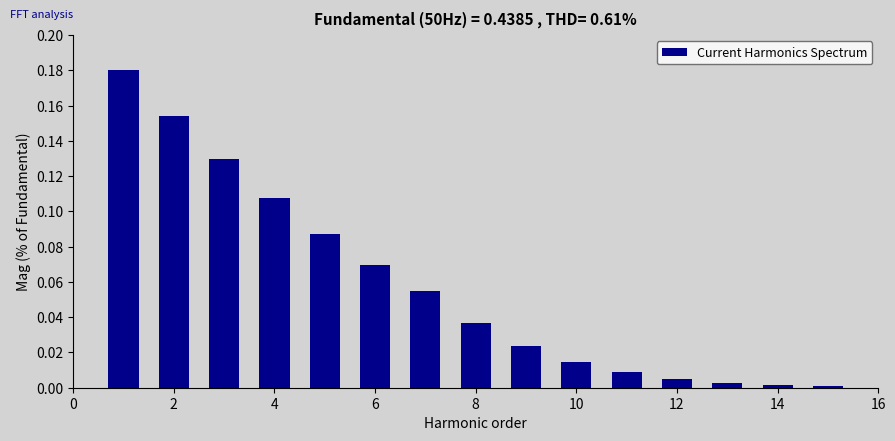

How many data points does each series have?

15